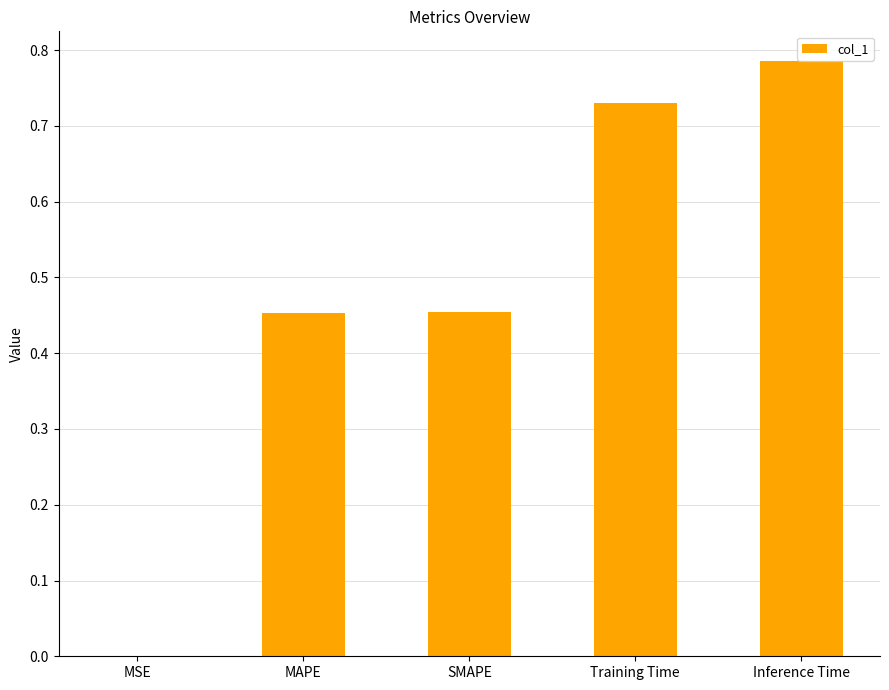

The chart shows a value of 1.2 at Inference Time. True or false?

False